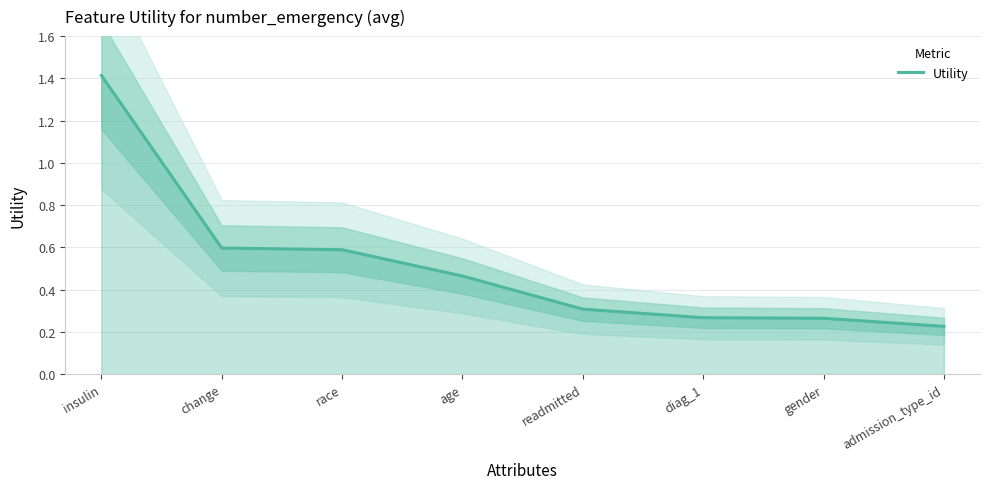

True or false: the data shows 0.6 at change.

True